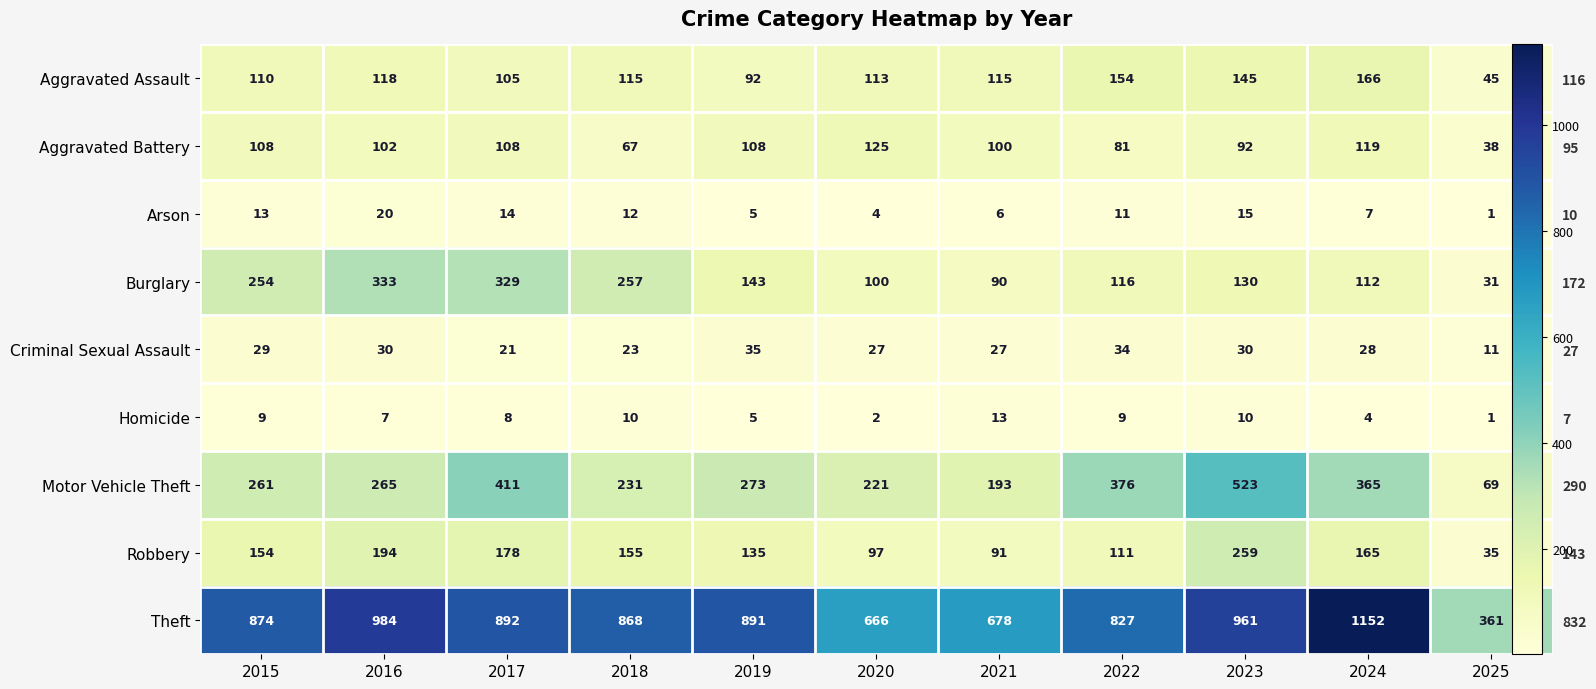

At 2017, list the series in order from smallest to largest.

Homicide, Arson, Criminal Sexual Assault, Aggravated Assault, Aggravated Battery, Robbery, Burglary, Motor Vehicle Theft, Theft